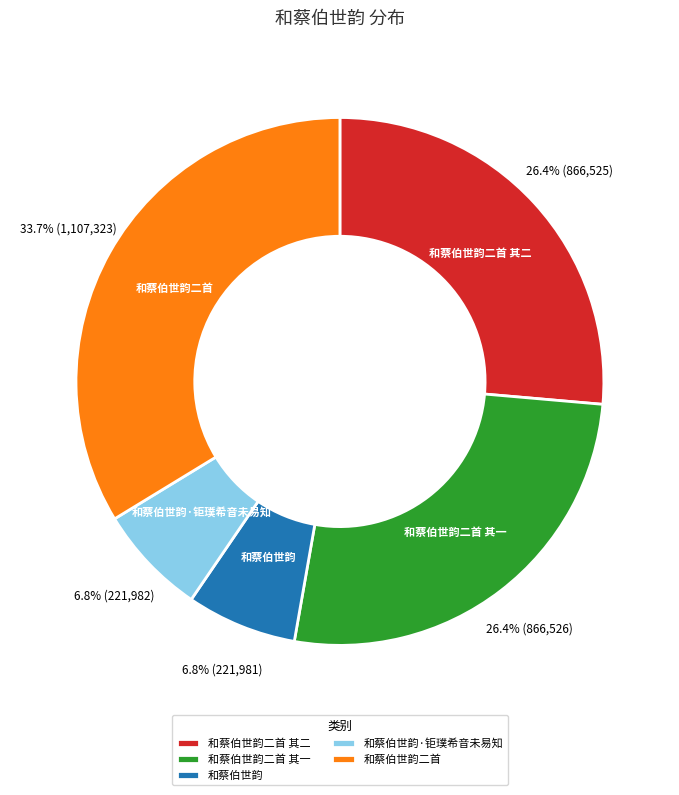

Is there any slice that represents more than half of the pie?

No